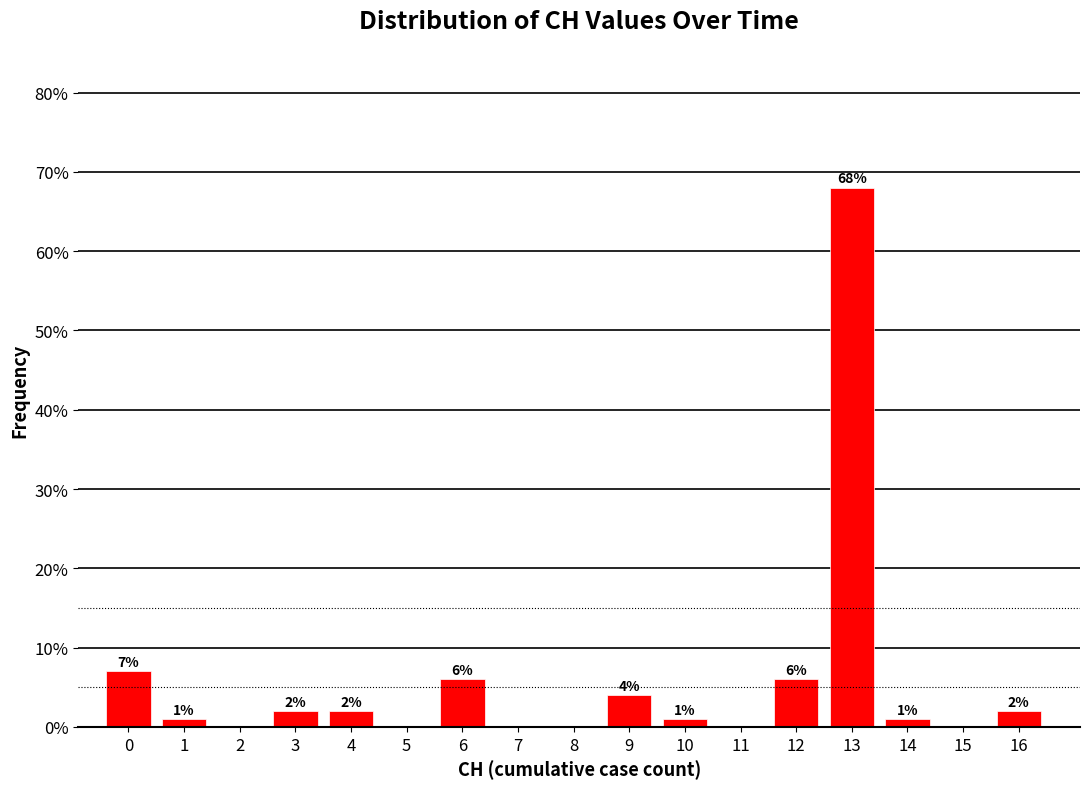

Reading left to right, extract all data points from this chart.

0=7.0	1=1.0	2=0.0	3=2.0	4=2.0	5=0.0	6=6.0	7=0.0	8=0.0	9=4.0	10=1.0	11=0.0	12=6.0	13=68.0	14=1.0	15=0.0	16=2.0